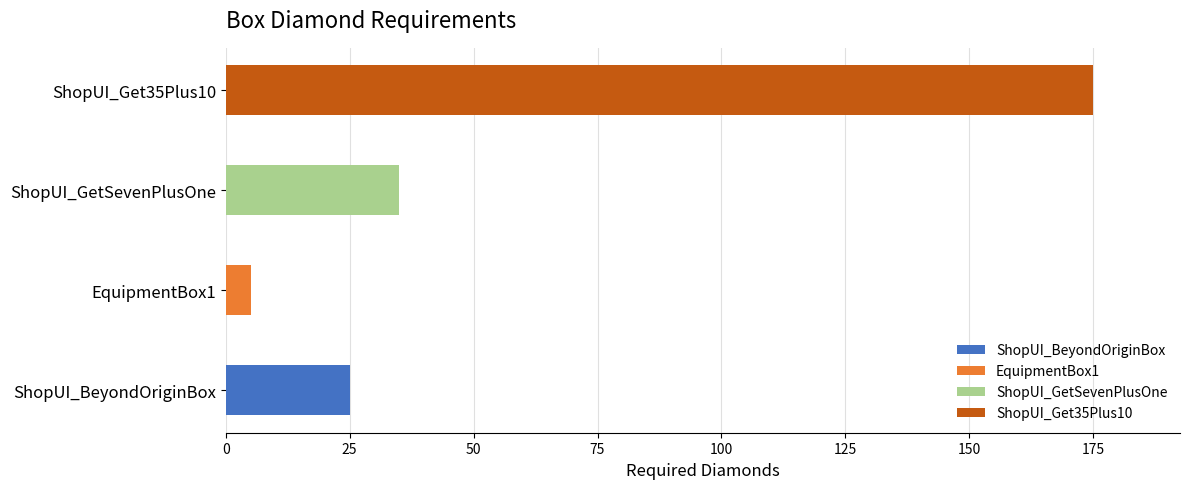

What is the label of the 4th bar from the left?

ShopUI_Get35Plus10